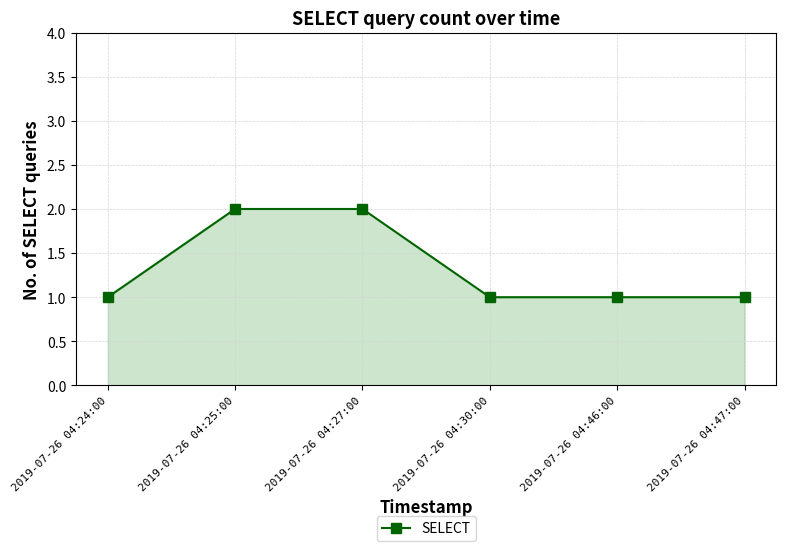

What is the value of the 4th point from the left?

1